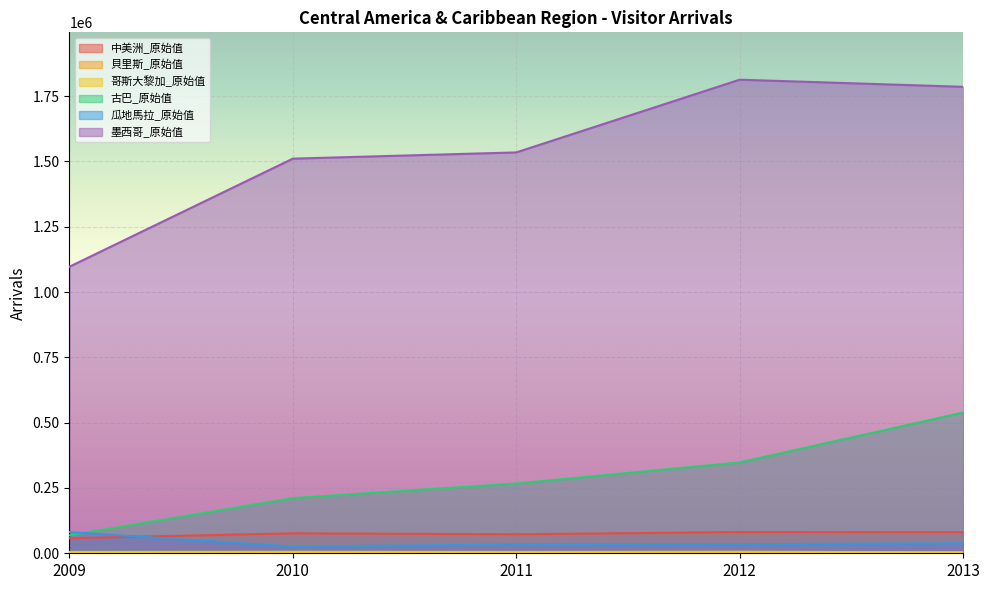

True or false: 中美洲_原始值 and 墨西哥_原始值 intersect in this chart.

False